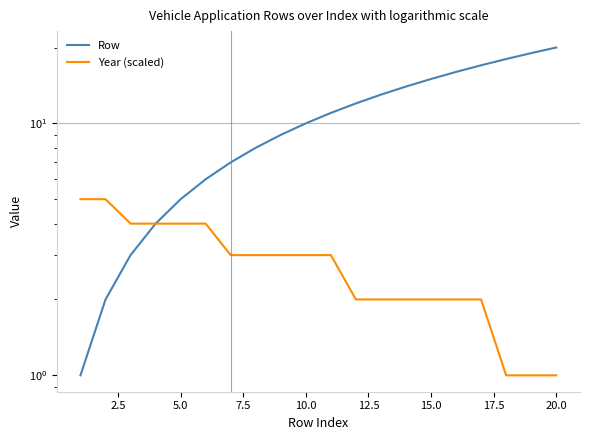

True or false: Year (scaled) and Row intersect in this chart.

False